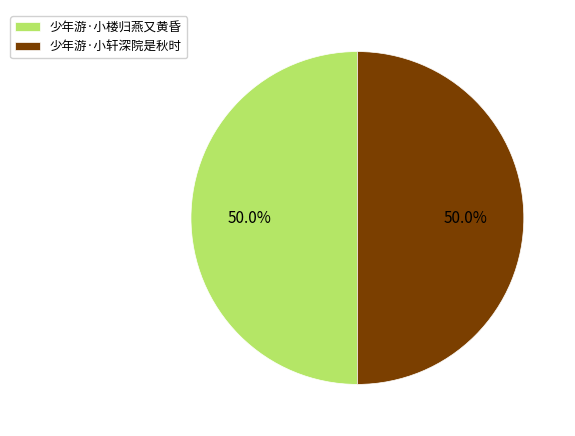

How many segments does this pie chart have?

2